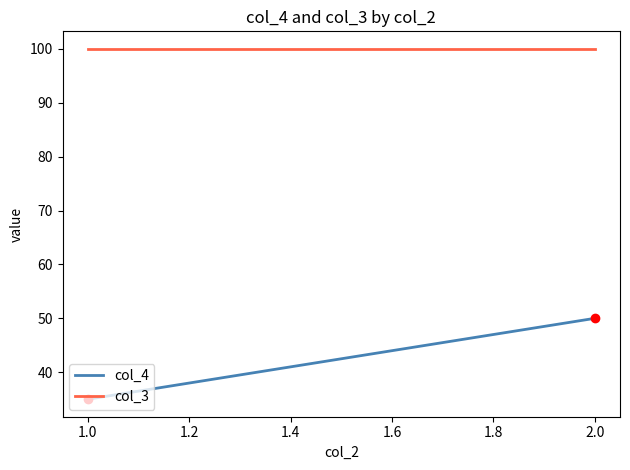

Which series contains the lowest Y value?

col_4